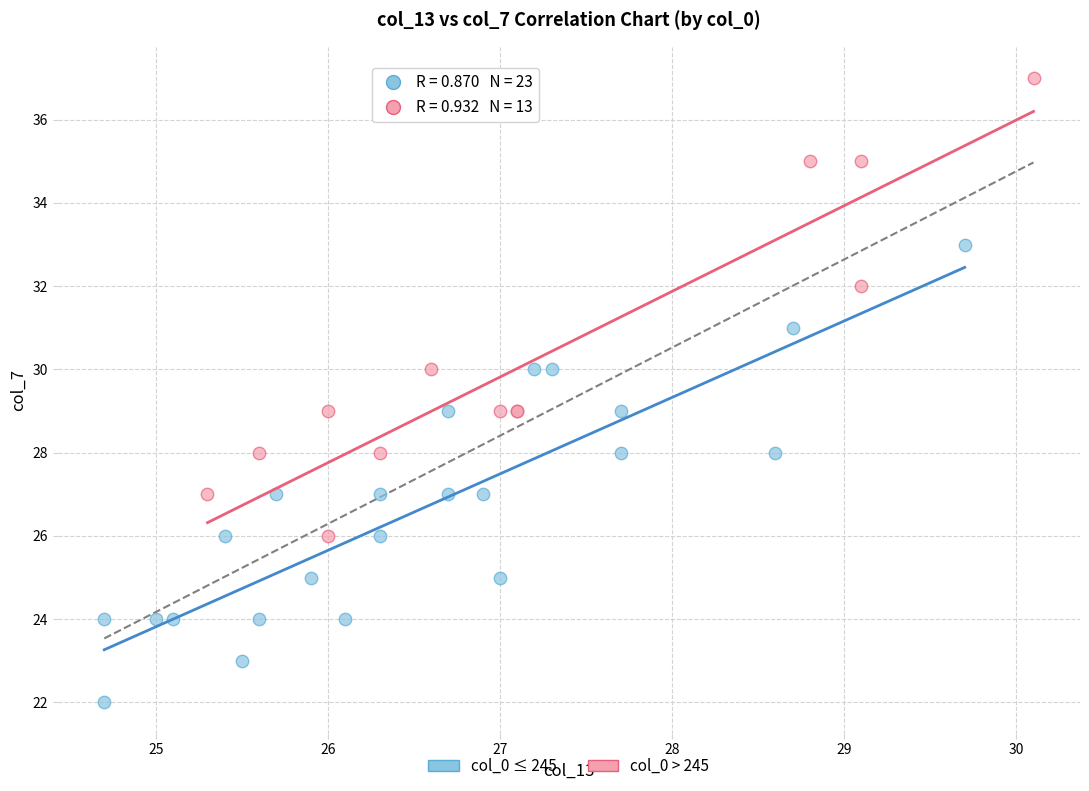

Which series reaches the maximum Y coordinate?

col_0 > 245